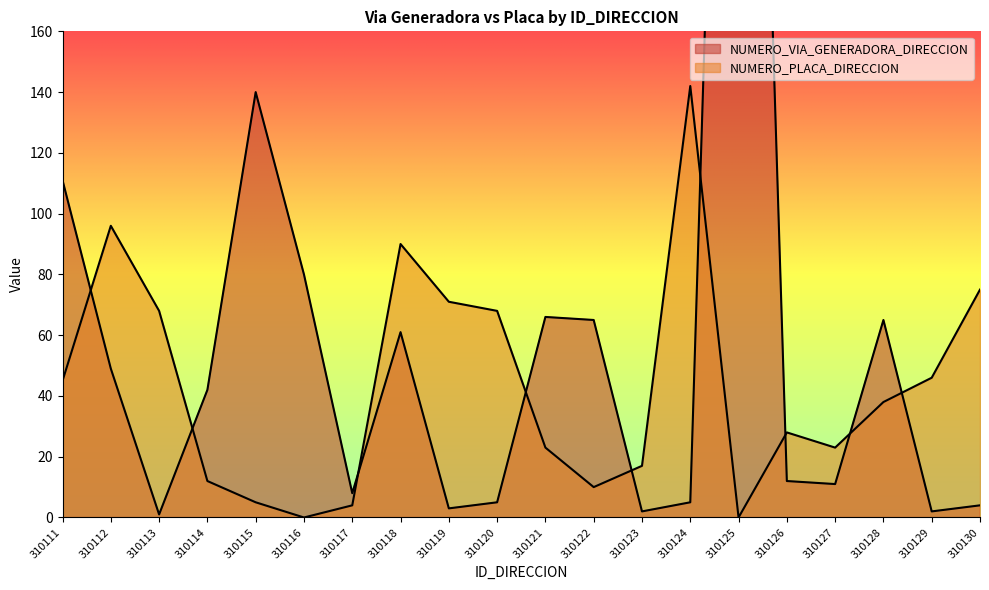

Where does the NUMERO_VIA_GENERADORA_DIRECCION series first go above 42?

310111